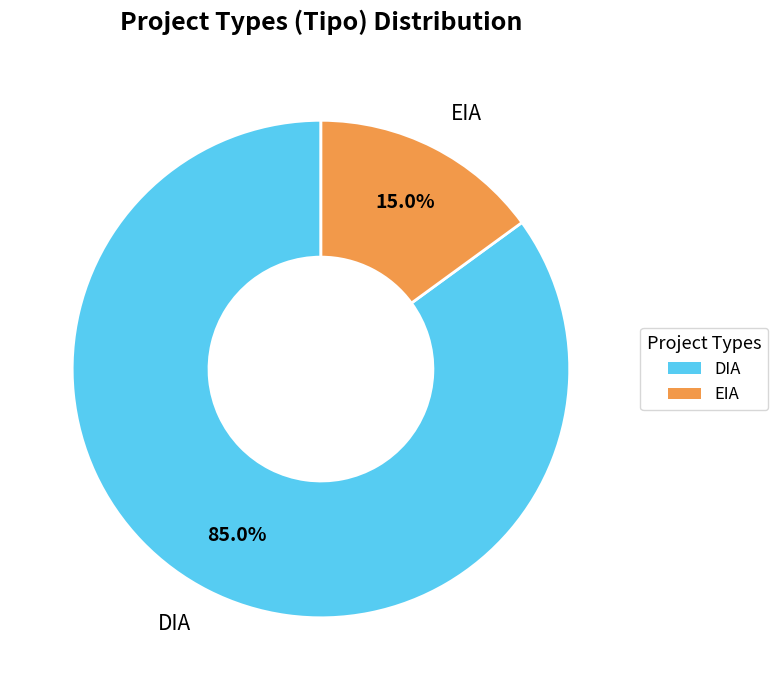

To the nearest percent, what portion does EIA represent?

15%